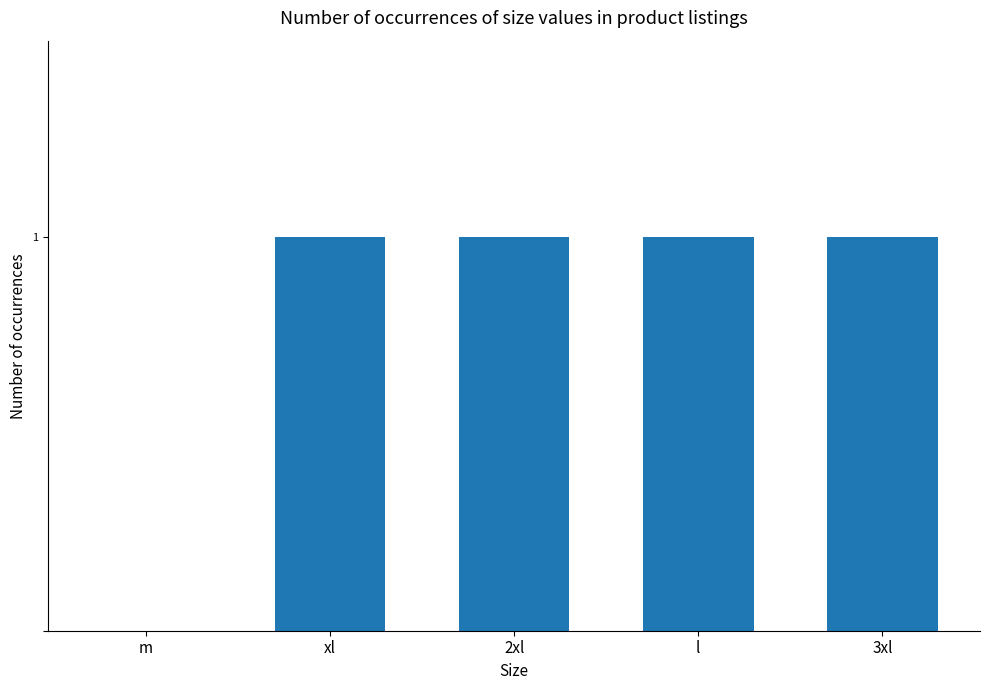

Rank the categories by value from highest to lowest.

xl, 2xl, l, 3xl, m